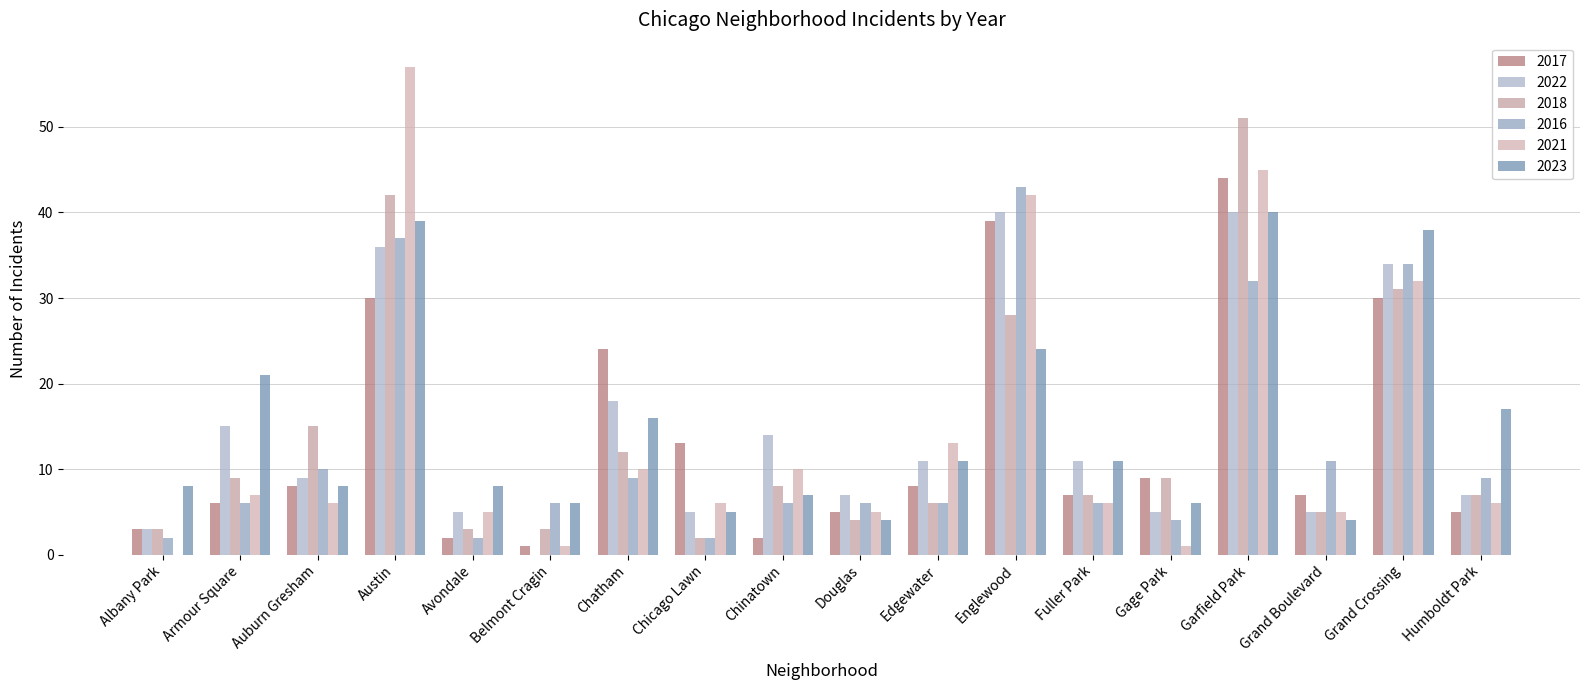

The value of 2018 at Humboldt Park is 12. True or false?

False